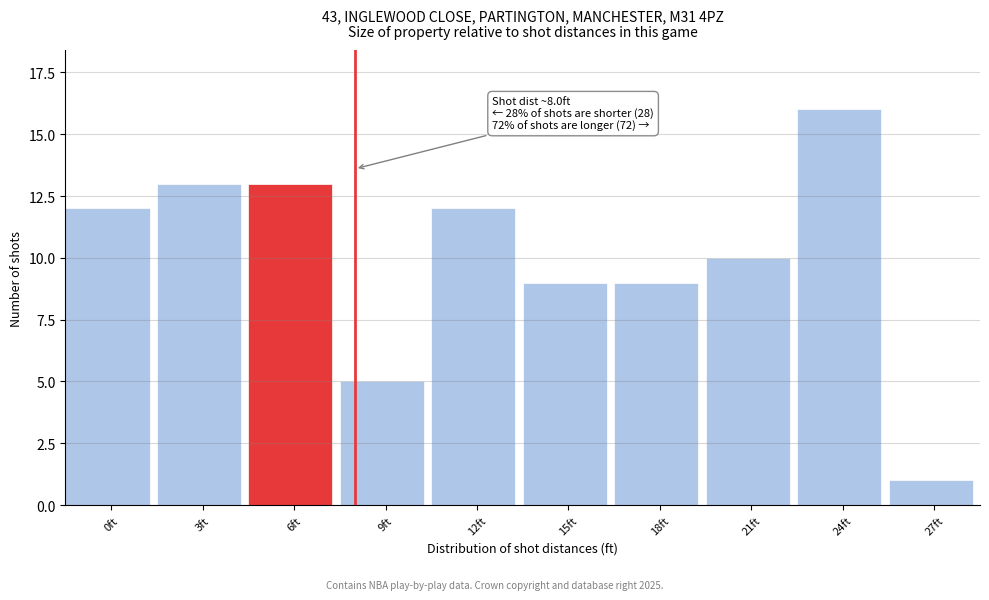

Reading left to right, extract all data points from this chart.

12	13	13	5	12	9	9	10	16	1